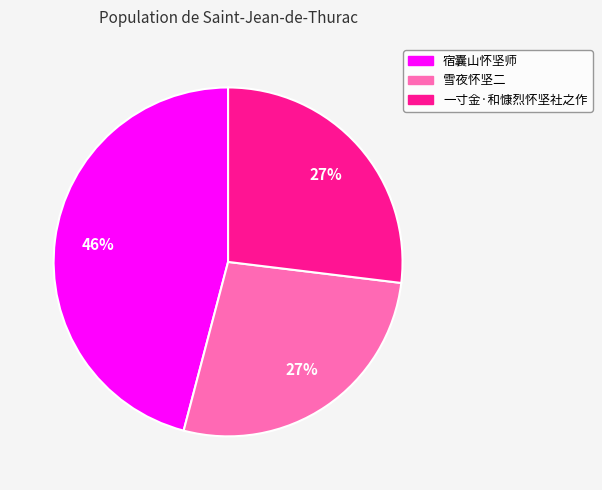

Which slice is the largest?

宿囊山怀坚师